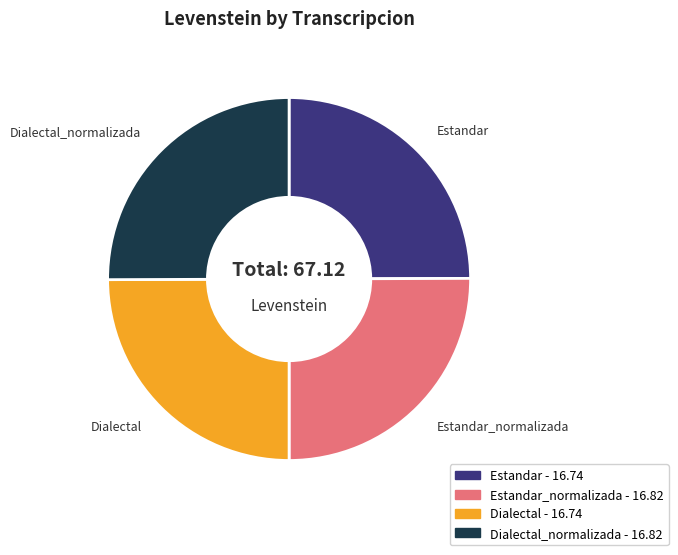

Approximately how many times larger is the value at Estandar compared to Estandar_normalizada?

1.0